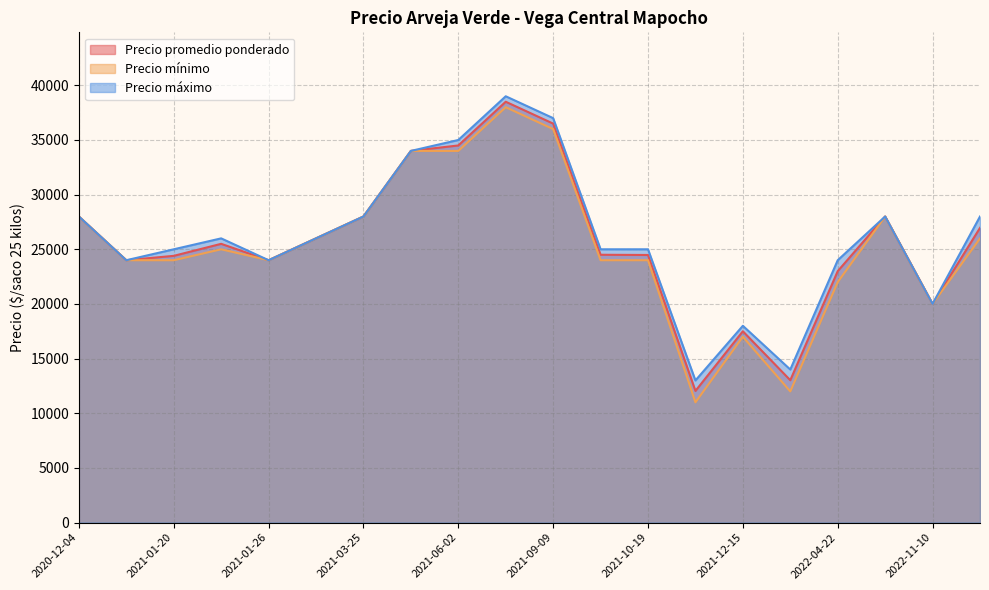

Which series has the widest spread of values?

Precio mínimo